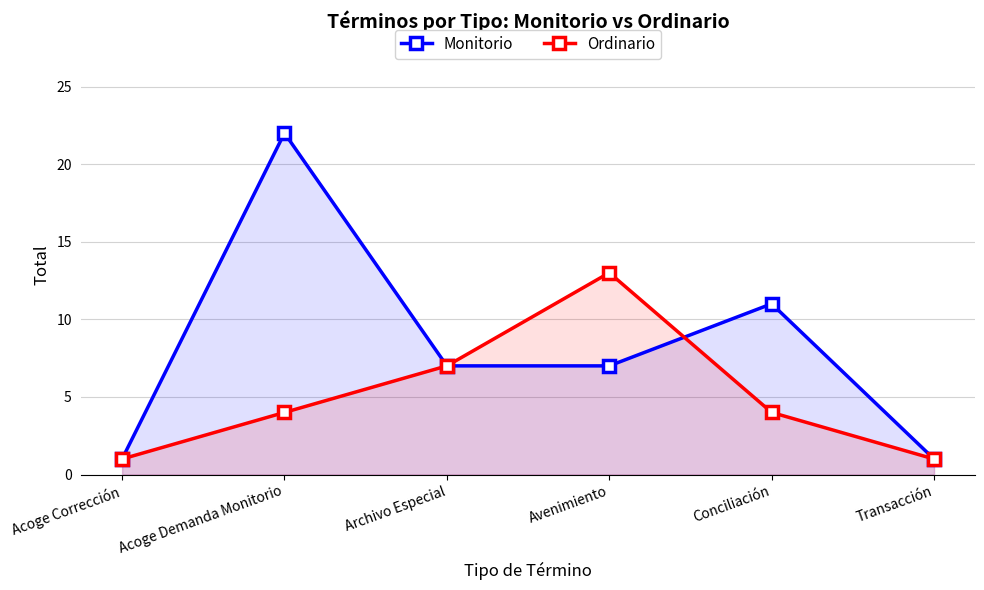

Rank the categories by Monitorio value from highest to lowest.

Acoge Demanda Monitorio, Conciliación, Archivo Especial, Avenimiento, Acoge Corrección, Transacción